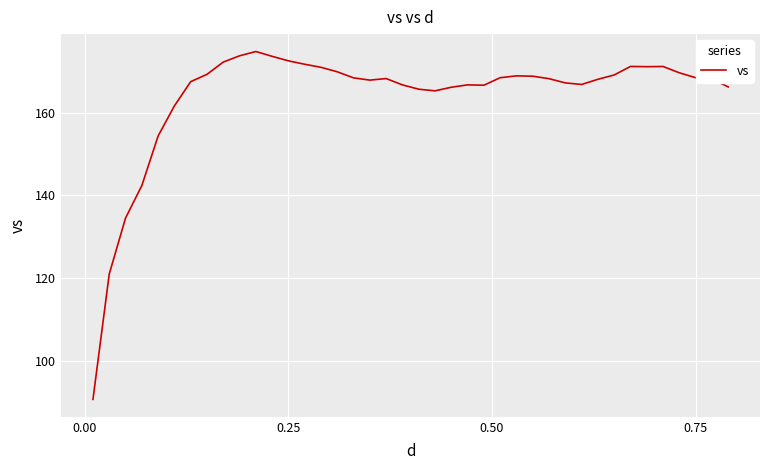

What is the smallest value displayed?

90.6